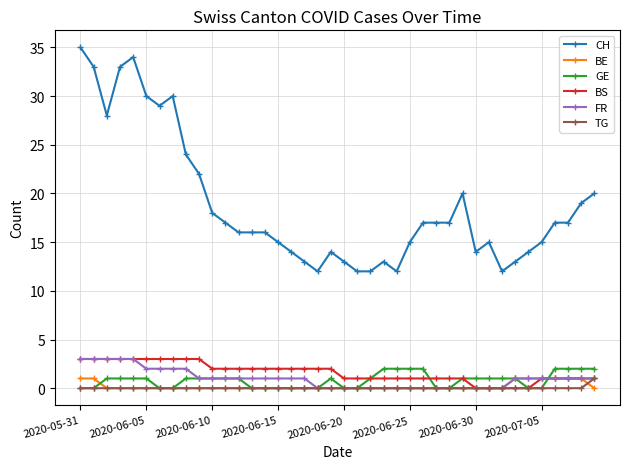

What is the value of the FR point at the 6th from the left?

2